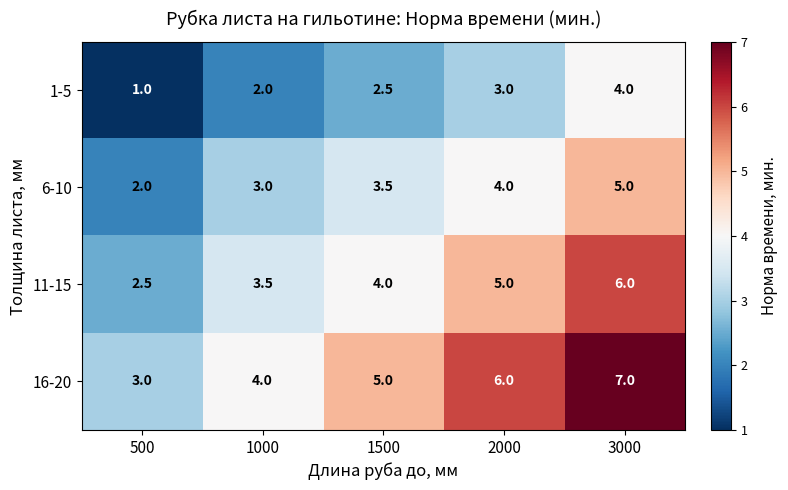

What is the lowest value of the 1-5 series?

1.0